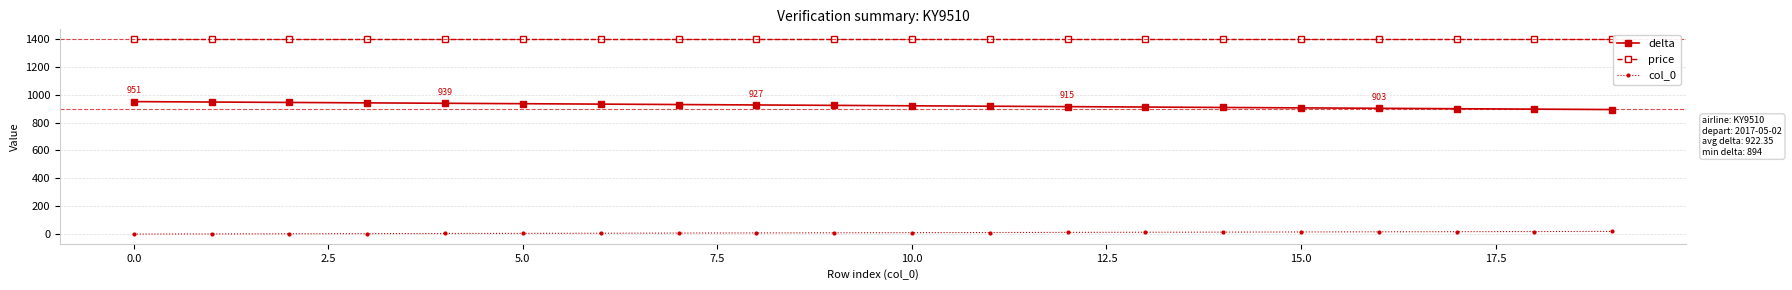

List the series in order of their overall mean, highest first.

price, delta, col_0